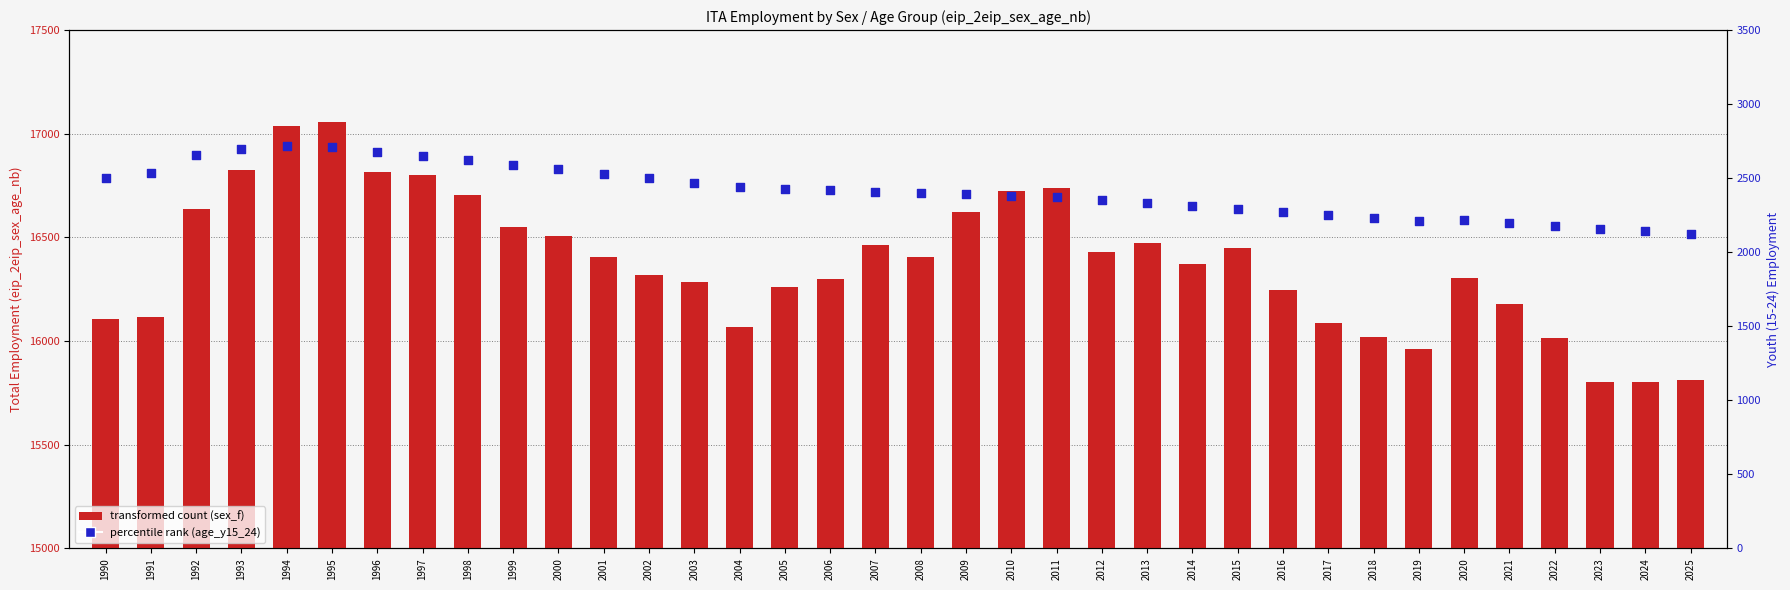

Which series reaches the maximum Y coordinate?

sex_f (total)